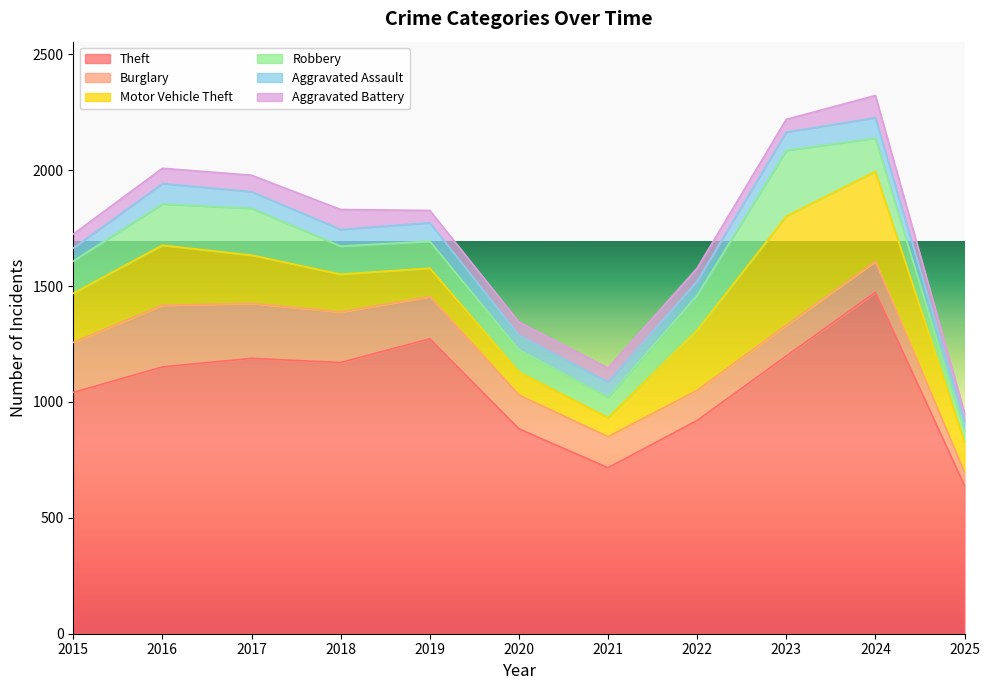

What are all the series names shown in the legend?

Theft, Burglary, Motor Vehicle Theft, Robbery, Aggravated Assault, Aggravated Battery